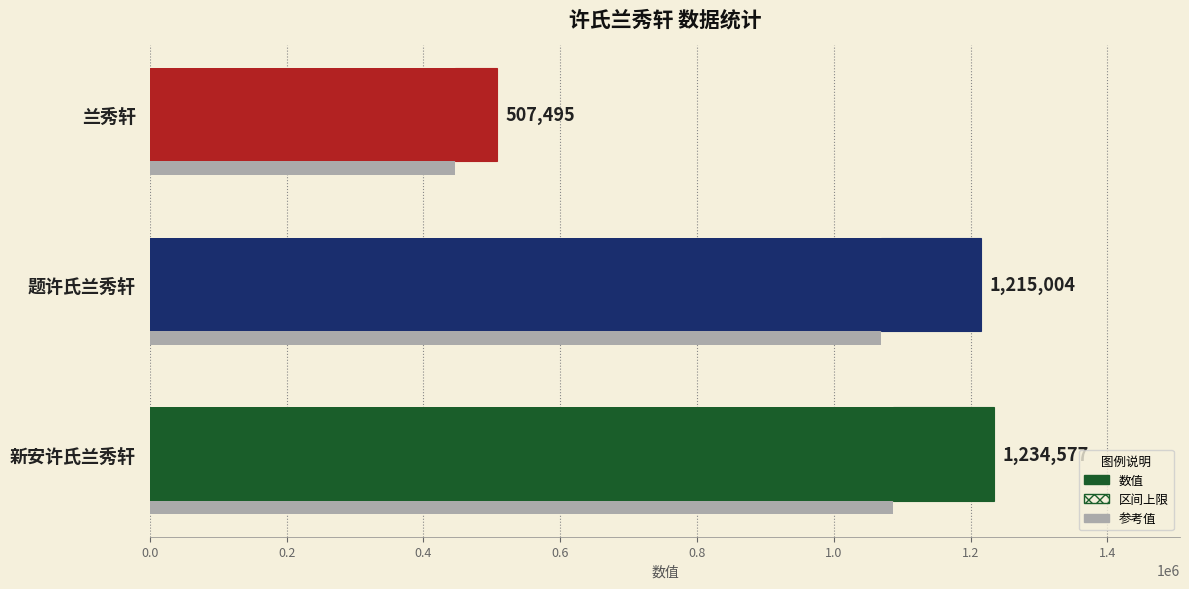

How many distinct data groups are displayed?

1